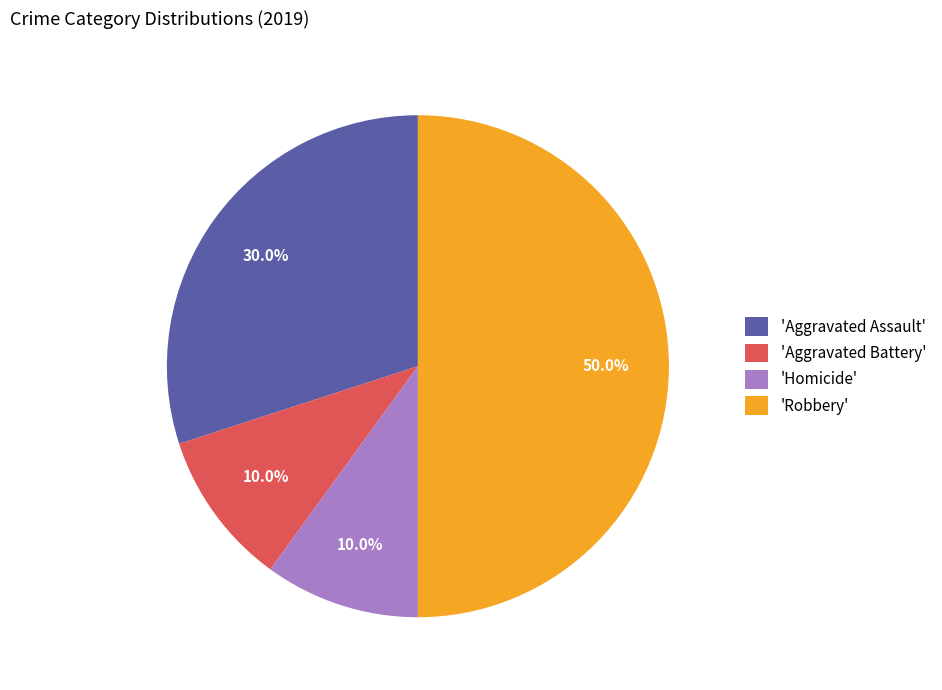

Which slice is the largest?

'Robbery'